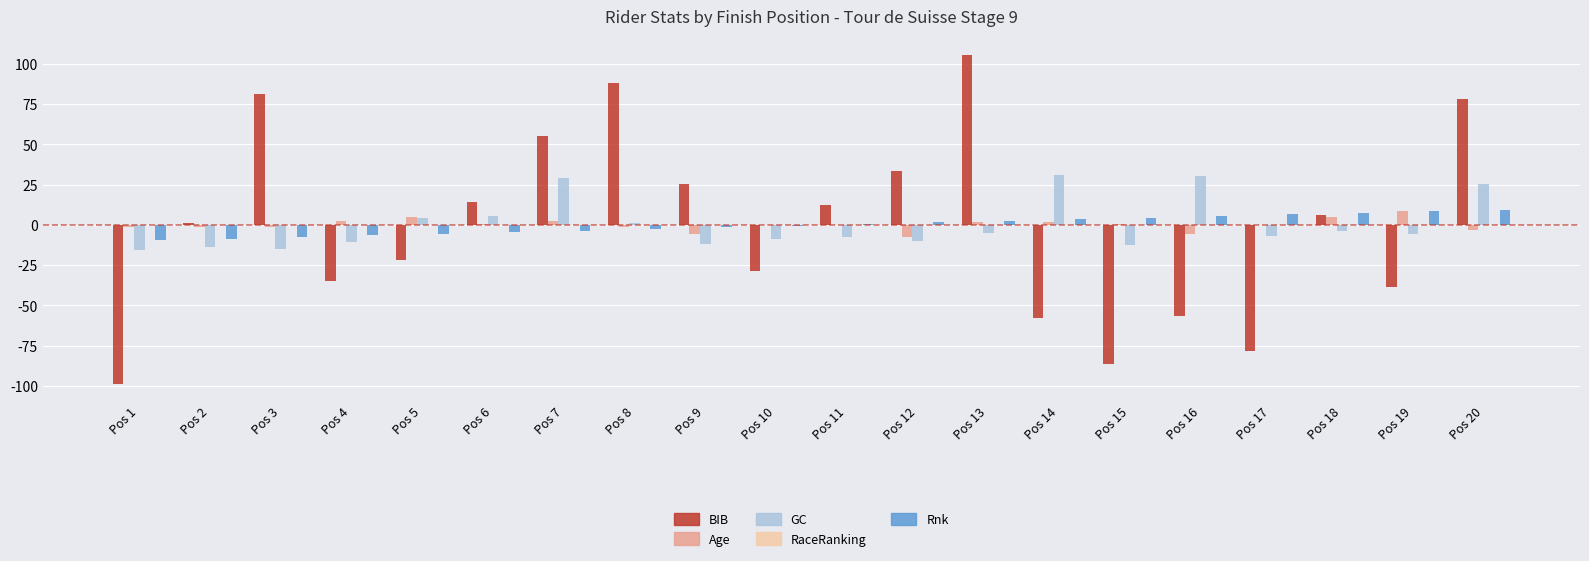

Which category has the highest value in the BIB series?

Pos 13